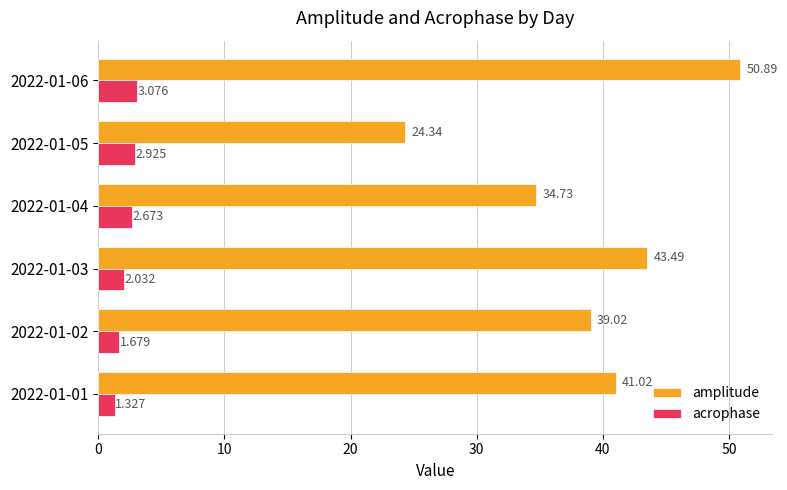

Is the value of acrophase at 2022-01-01 greater than the value of amplitude at 2022-01-05?

No